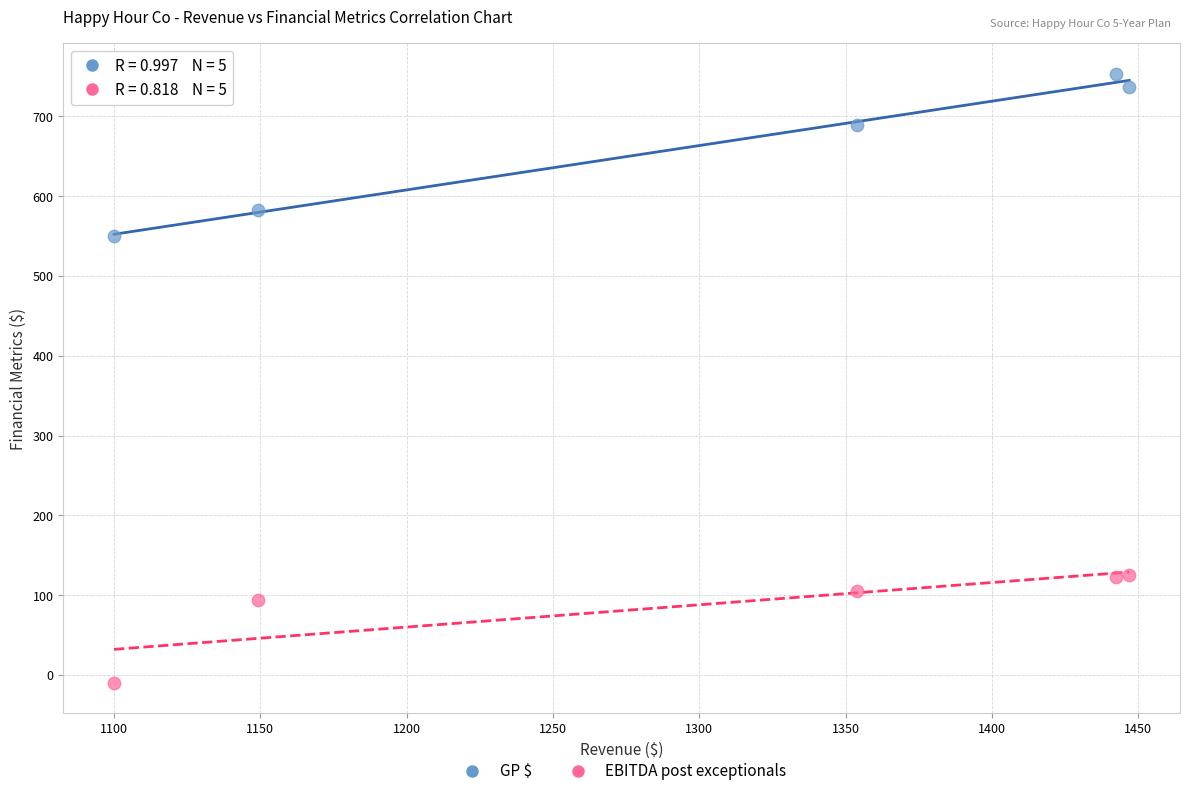

In the GP $ series, what Y value is closest to 651?

689.2